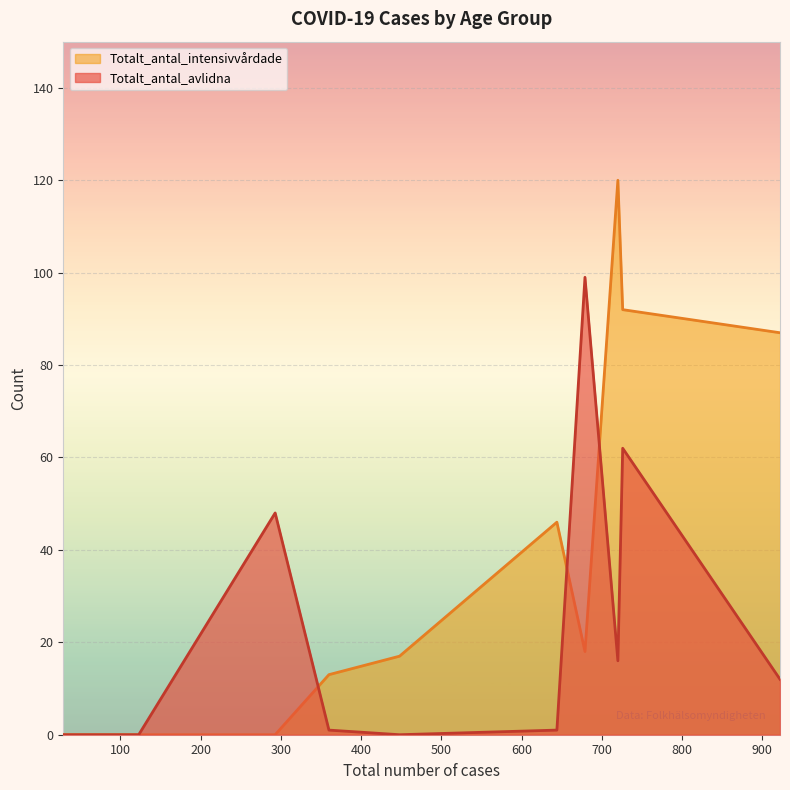

Rank the series by their average value, from lowest to highest.

Totalt_antal_avlidna, Totalt_antal_intensivvårdade